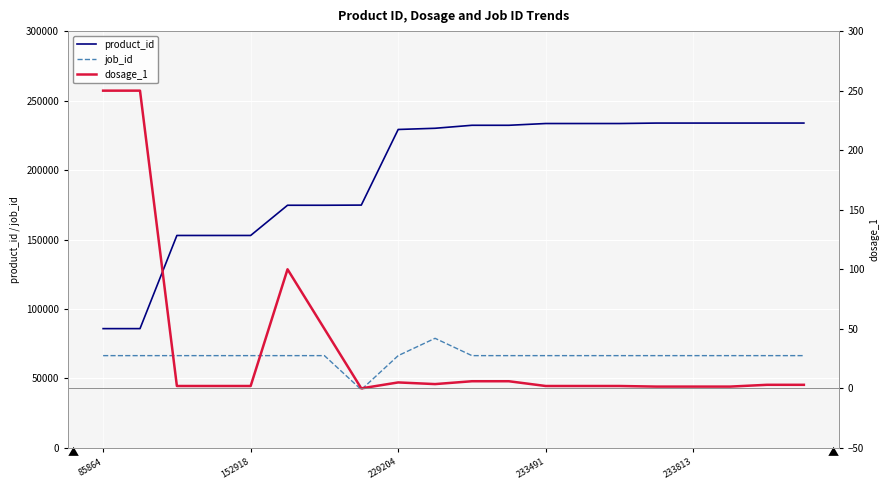

What is the maximum value for job_id?

78895